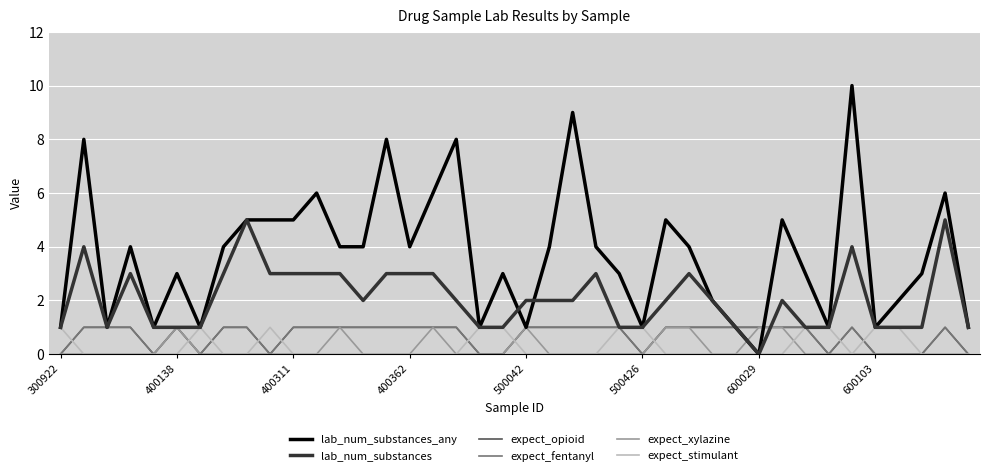

Which series has the widest spread of values?

lab_num_substances_any